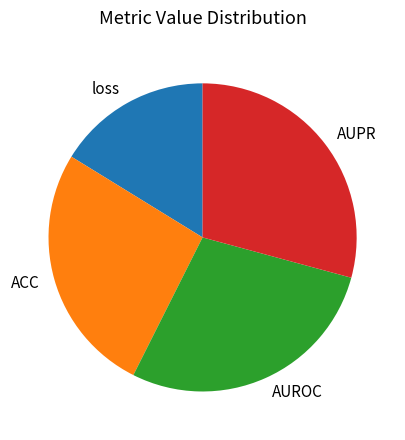

Combined, do ACC and AUROC account for over 50%?

Yes